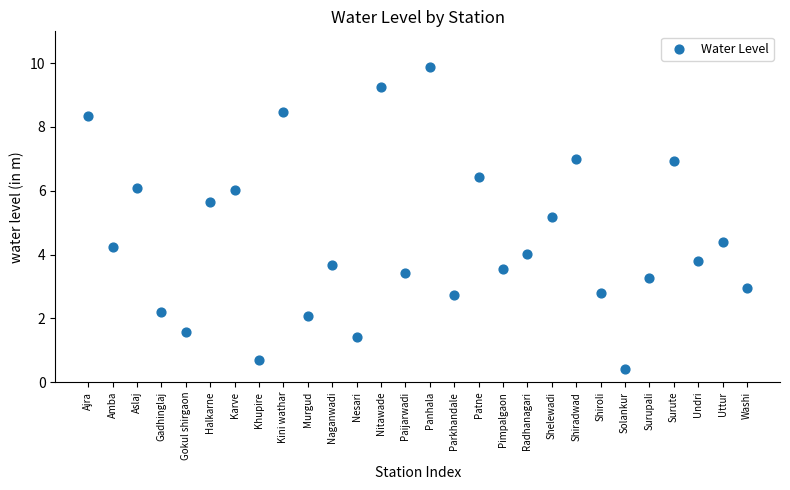

What is the range of Y values (max minus min)?

9.5